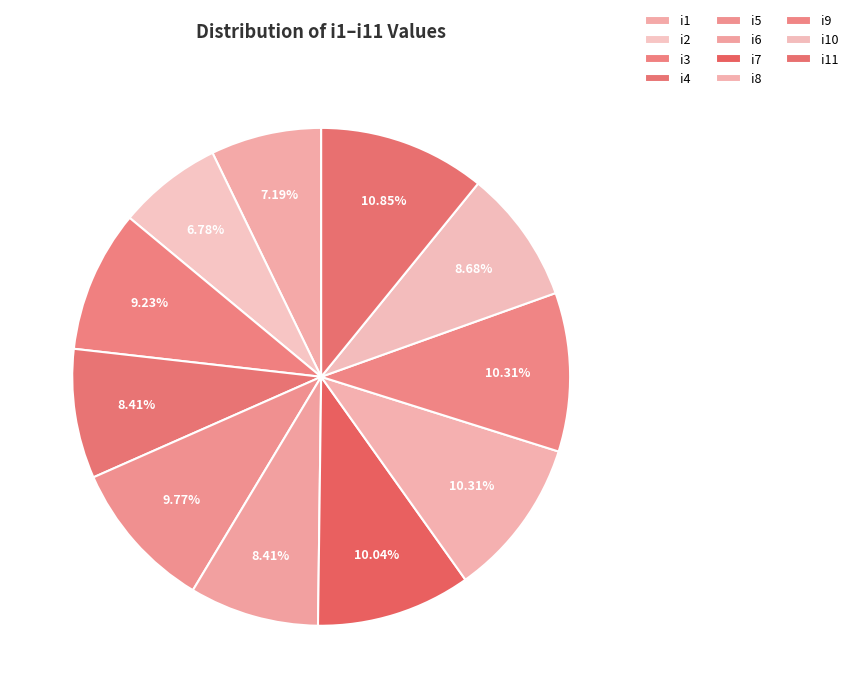

What is the ratio of the value at i6 to the value at i3?

0.9